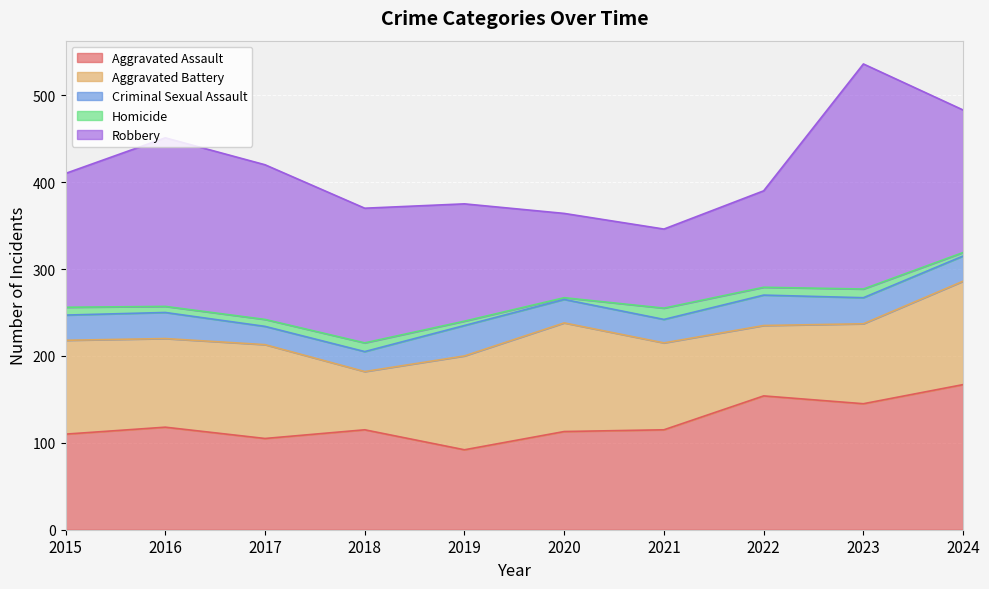

Is it true that Aggravated Assault equals 143 at 2015?

False